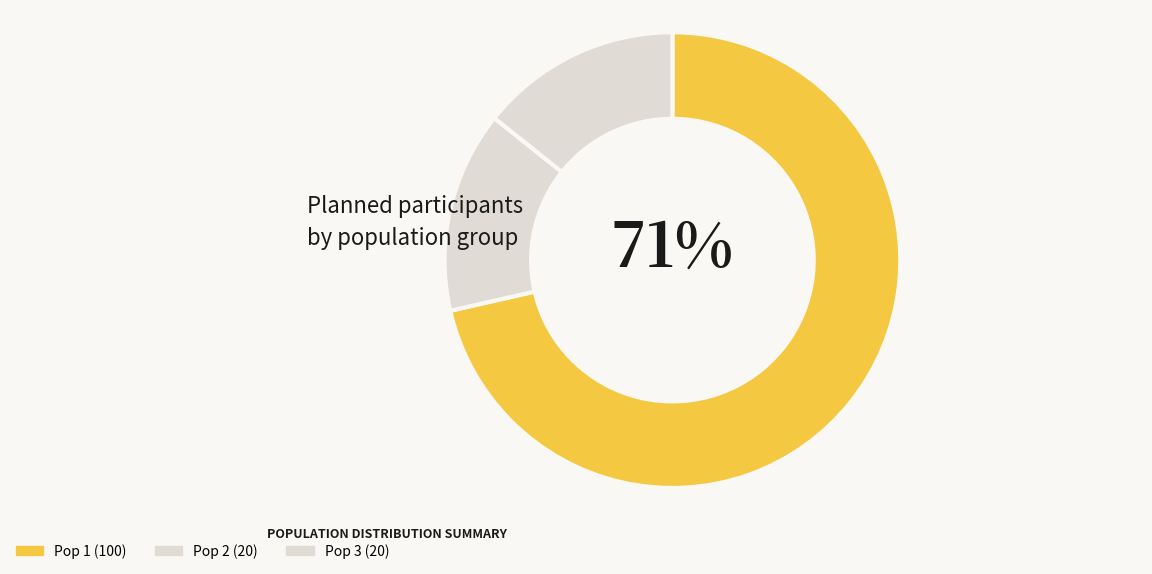

To the nearest percent, what percentage of the pie is Pop 2?

14%